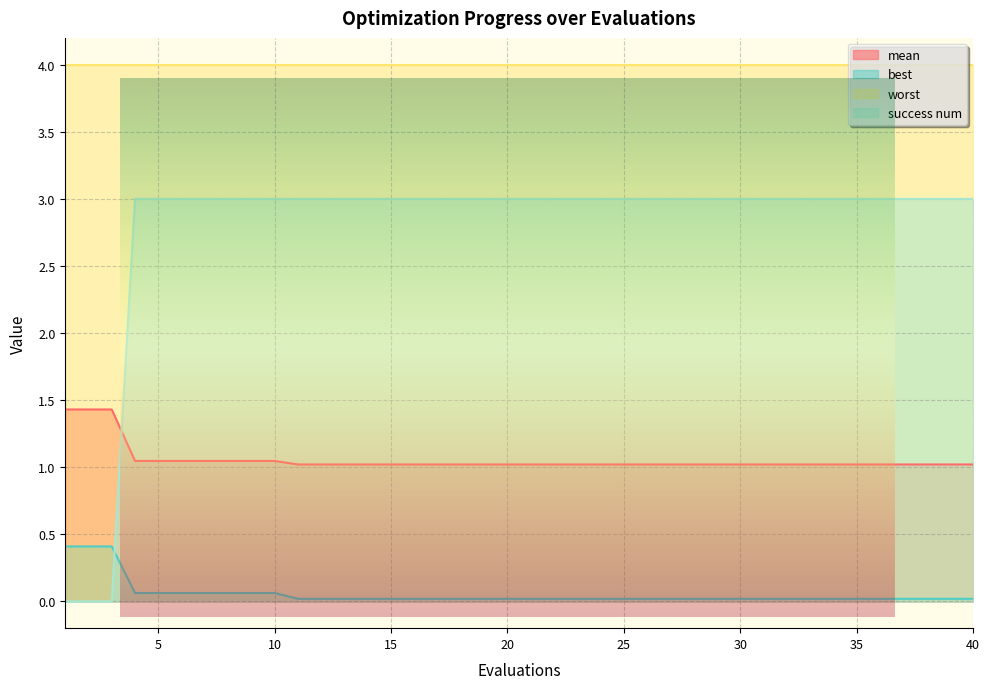

Which series ends up on top after the final intersection of success num and mean?

success num